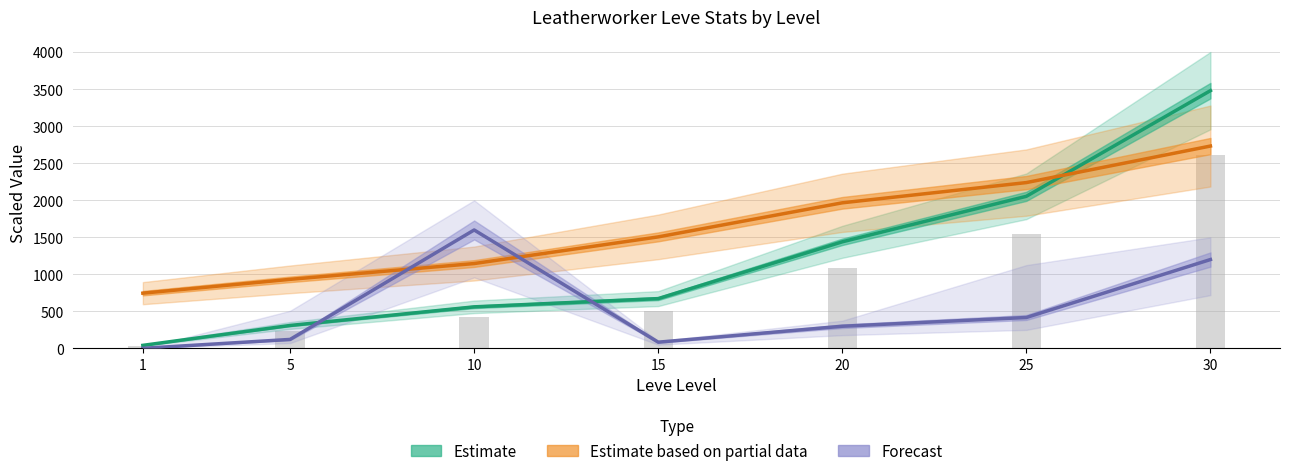

At which label does Estimate first exceed 673?

15